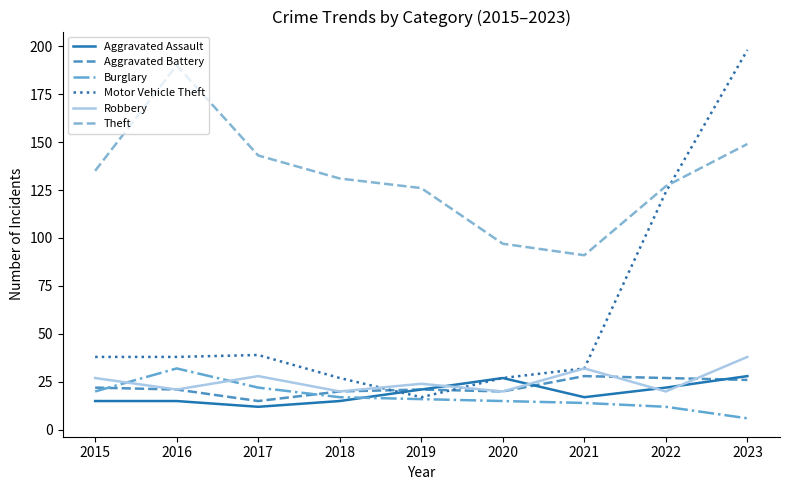

Reading left to right, transcribe all the data shown in this chart.

Aggravated Assault: 2015=15	2016=15	2017=12	2018=15	2019=21	2020=27	2021=17	2022=22	2023=28
Aggravated Battery: 2015=22	2016=21	2017=15	2018=20	2019=21	2020=20	2021=28	2022=27	2023=26
Burglary: 2015=20	2016=32	2017=22	2018=17	2019=16	2020=15	2021=14	2022=12	2023=6
Motor Vehicle Theft: 2015=38	2016=38	2017=39	2018=27	2019=17	2020=27	2021=32	2022=124	2023=198
Robbery: 2015=27	2016=21	2017=28	2018=20	2019=24	2020=20	2021=32	2022=20	2023=38
Theft: 2015=135	2016=190	2017=143	2018=131	2019=126	2020=97	2021=91	2022=127	2023=149